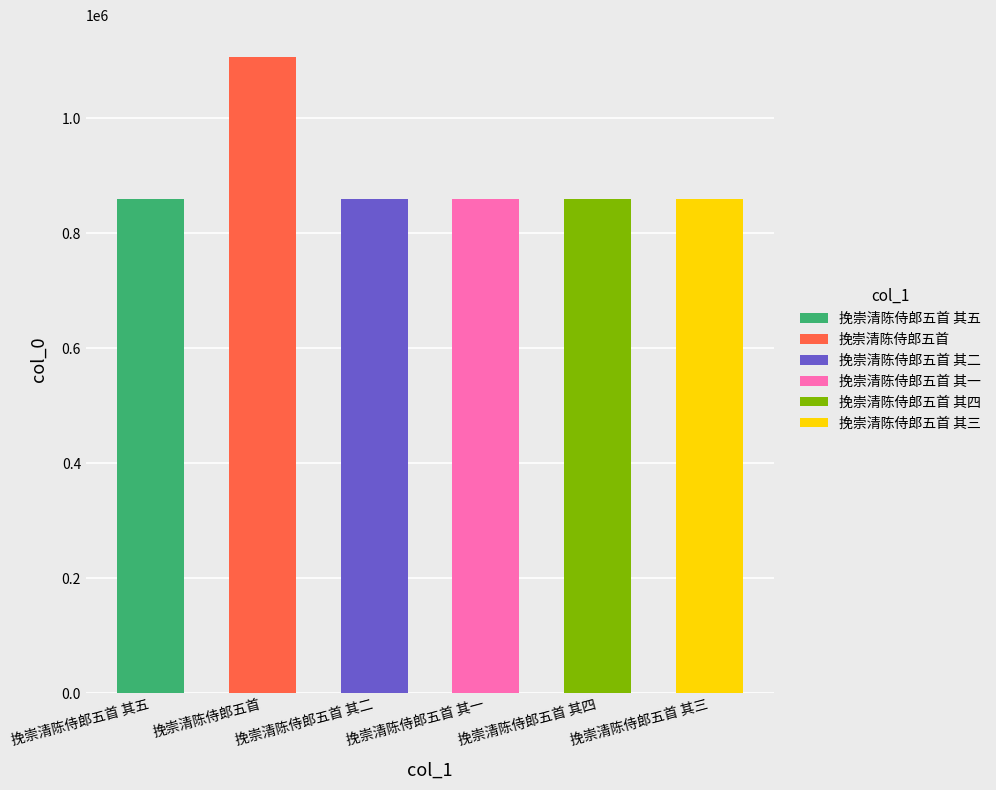

What is the ratio of the value at 挽崇清陈侍郎五首 其一 to the value at 挽崇清陈侍郎五首 其五?

1.0